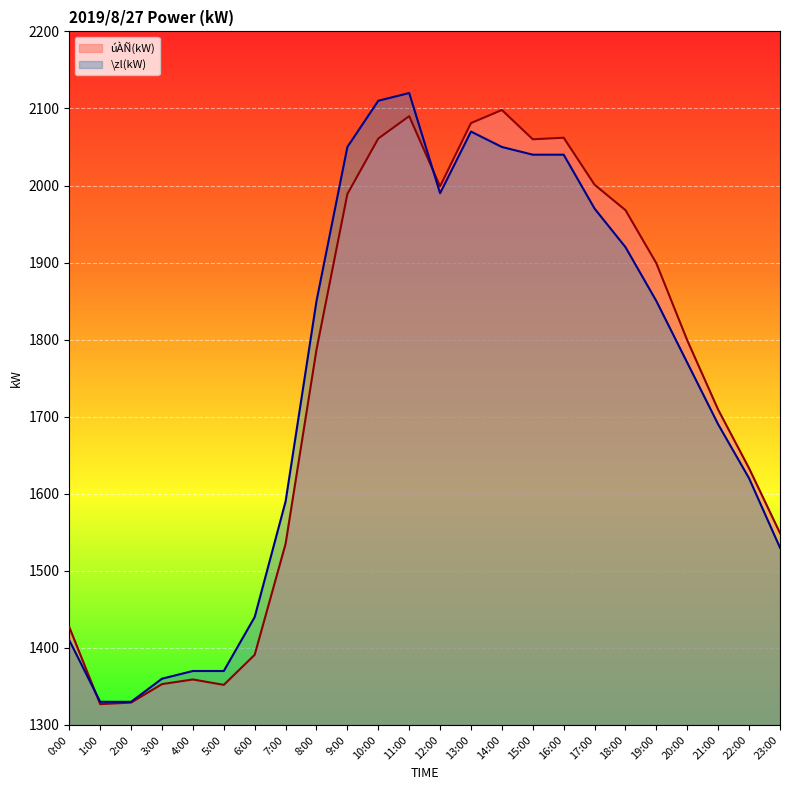

What is the total value across all series at 0:00?

2837